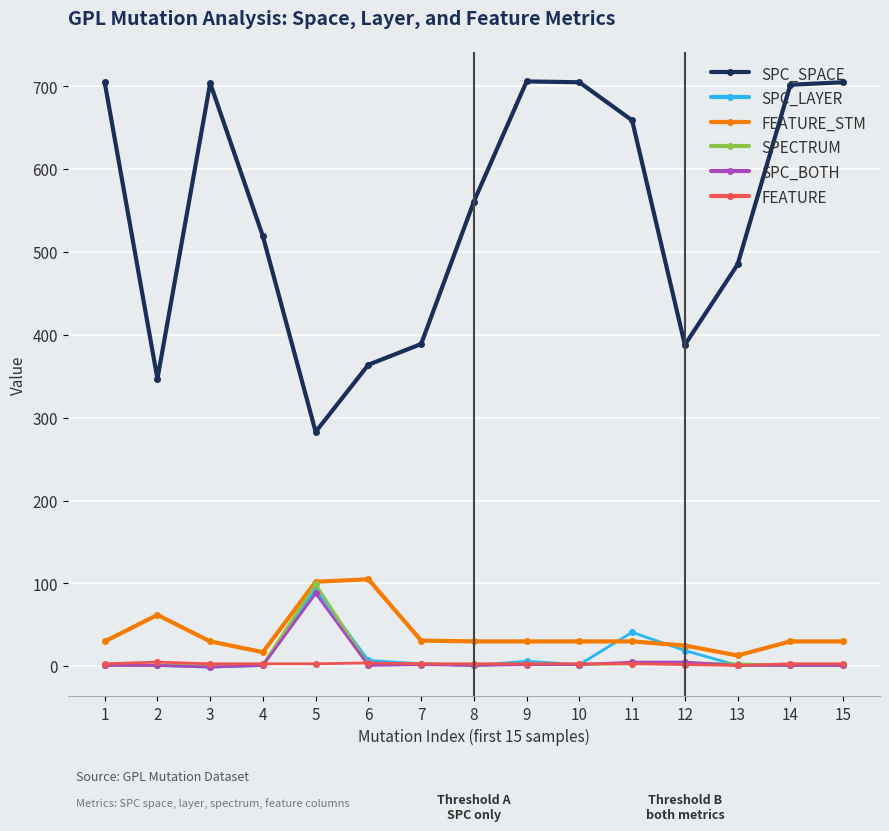

Which series has the largest total across all categories?

SPC_SPACE